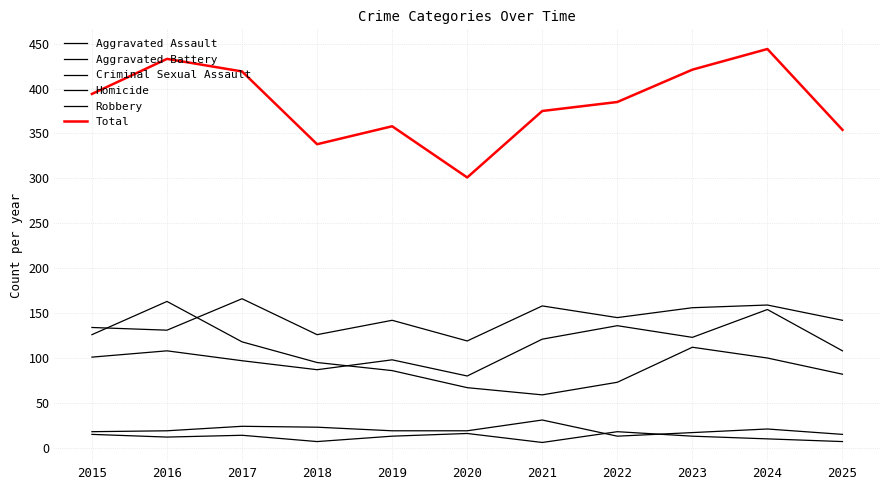

Which series has the largest total across all categories?

Total